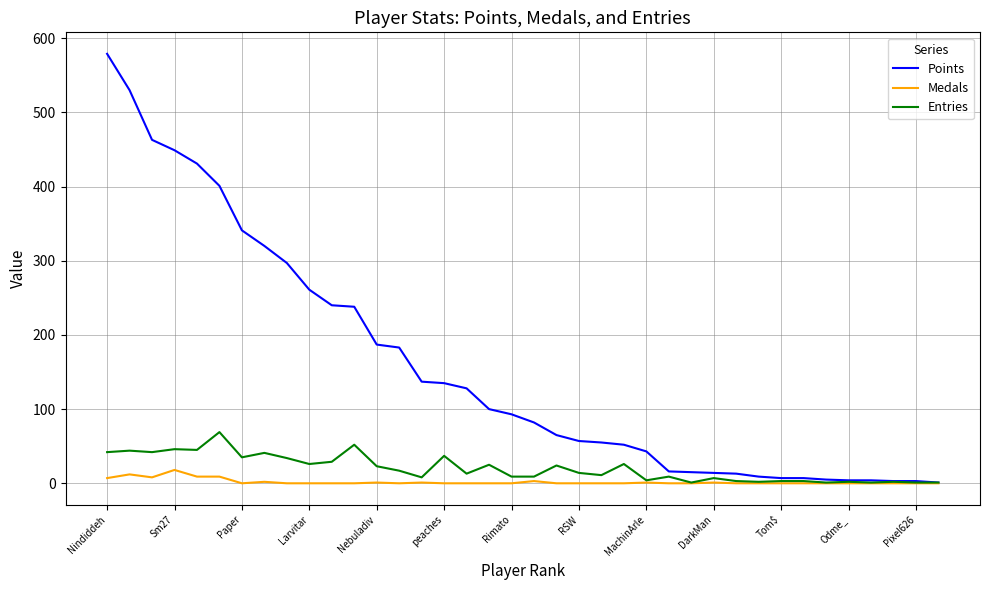

What is the greatest value displayed?

579